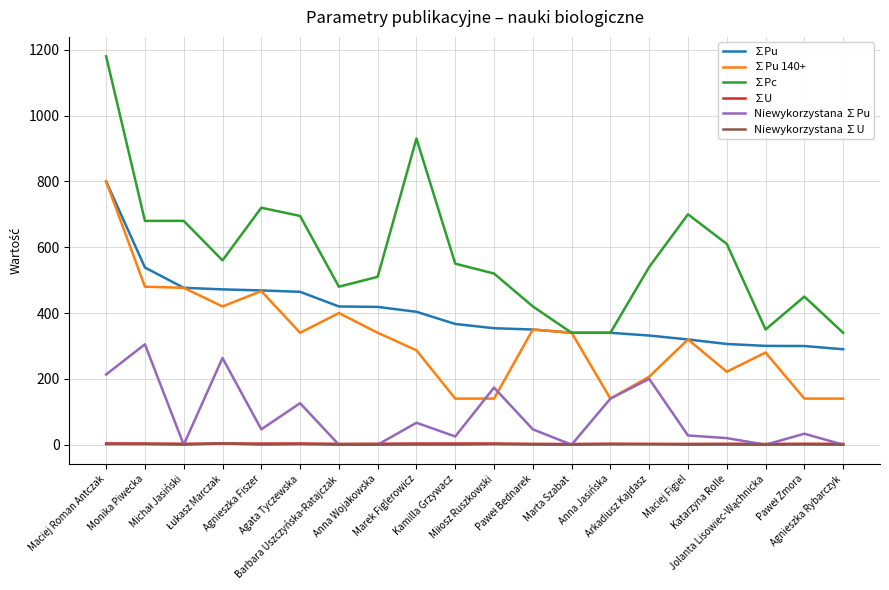

What is the sum of all Niewykorzystana ∑U values?

14.5